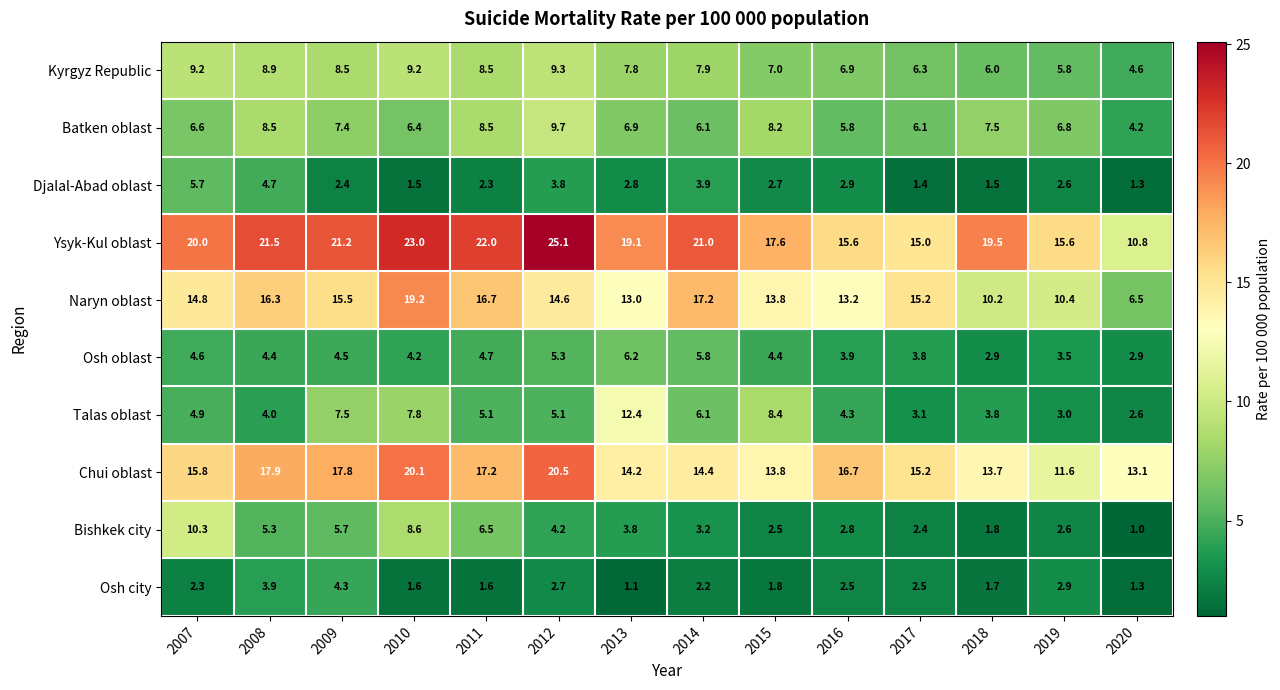

The Bishkek city series shows 2.5 at 2015. True or false?

True